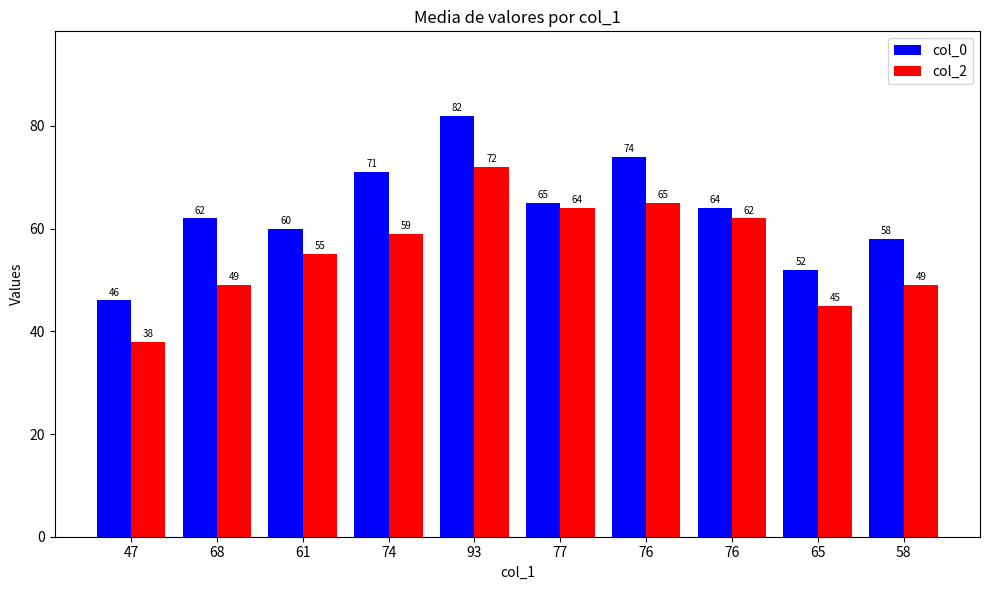

At which label does col_2 reach its minimum?

47